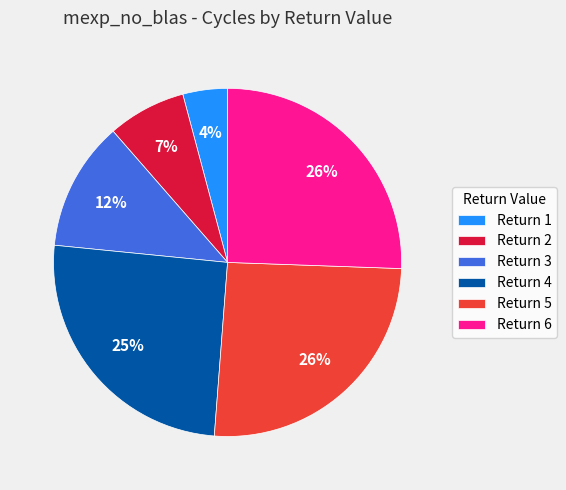

Is there a majority slice in this chart?

No